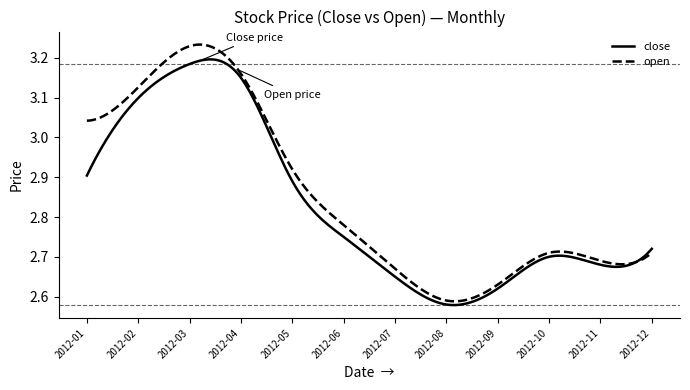

List the series in order of their peak value, highest first.

open, close